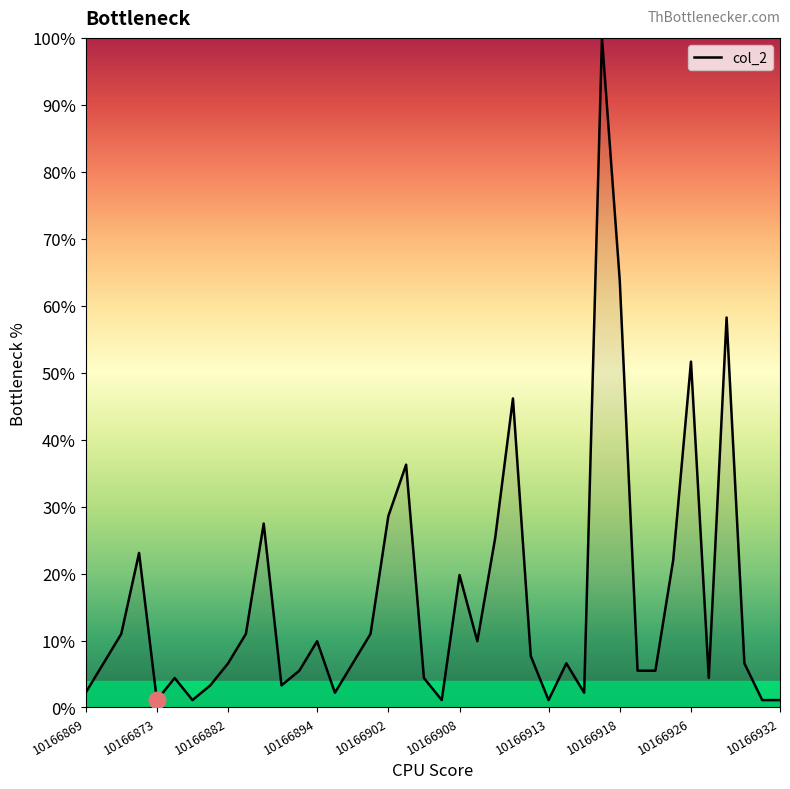

What is the value of the 11th point from the left?

27.5